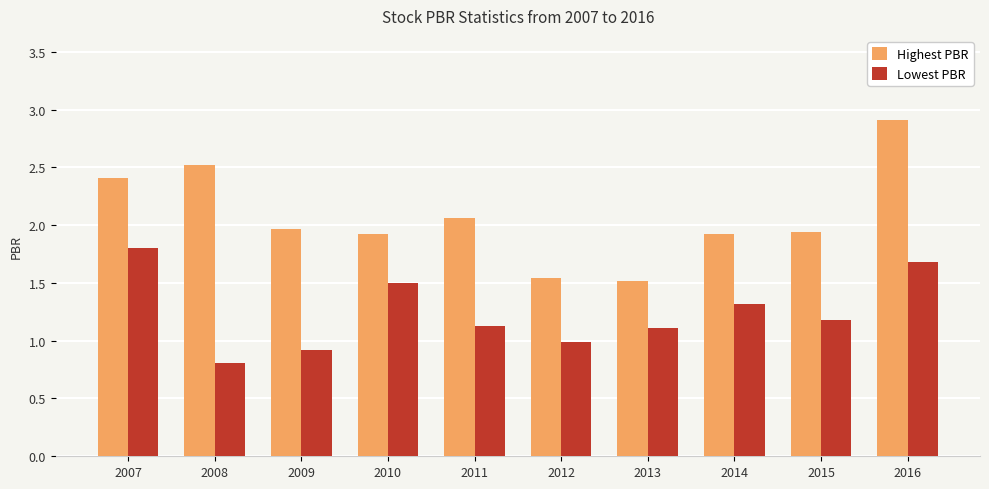

How many bars are there in each group?

2